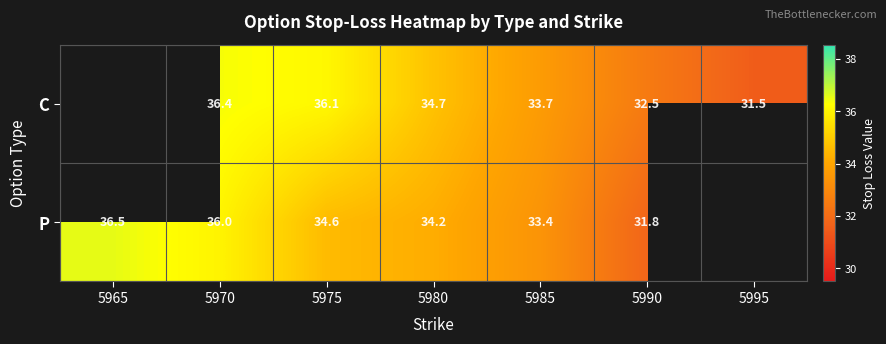

What is the sum of the C values at 5990 and 5975?

68.6